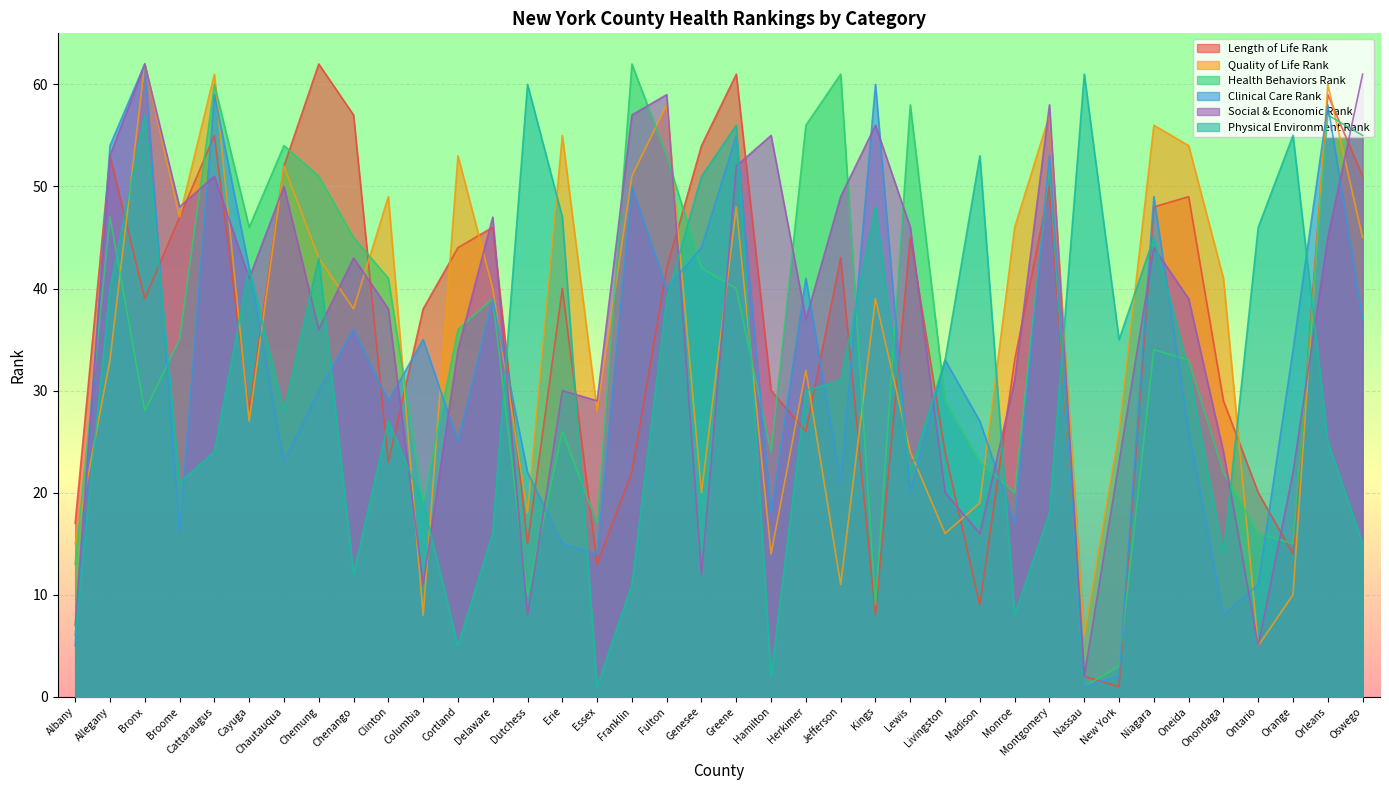

List the series in order of their peak value, highest first.

Length of Life Rank, Quality of Life Rank, Health Behaviors Rank, Clinical Care Rank, Social & Economic Rank, Physical Environment Rank